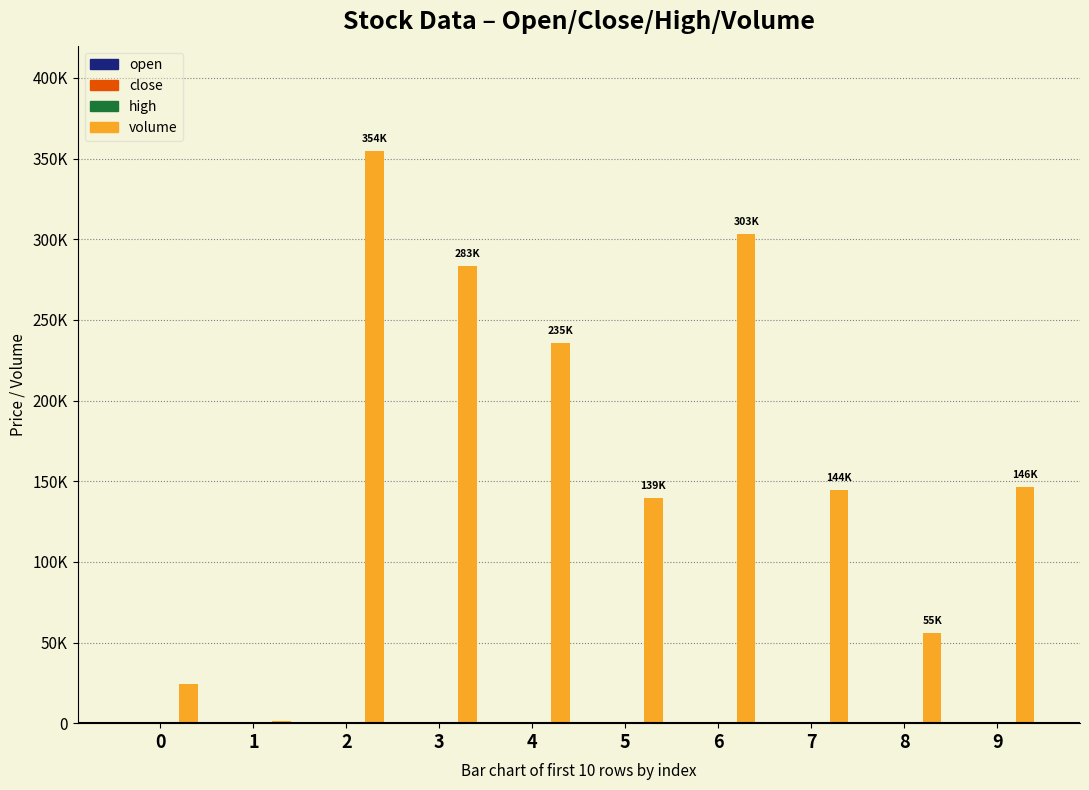

Reading left to right, what are all the values shown in this chart?

open: 0=57.0	1=57.5	2=57.5	3=67.3	4=75.0	5=75.0	6=68.1	7=73.4	8=70.0	9=68.6
close: 0=57.0	1=57.5	2=67.3	3=73.5	4=75.0	5=68.1	6=70.0	7=70.0	8=68.6	9=68.6
high: 0=57.0	1=57.5	2=67.3	3=75.0	4=75.0	5=75.0	6=75.0	7=73.5	8=70.0	9=69.9
volume: 0=24269.1	1=1228.4	2=354884.8	3=283276.5	4=235881.6	5=139743.3	6=303485.3	7=144750.5	8=55776.1	9=146369.3